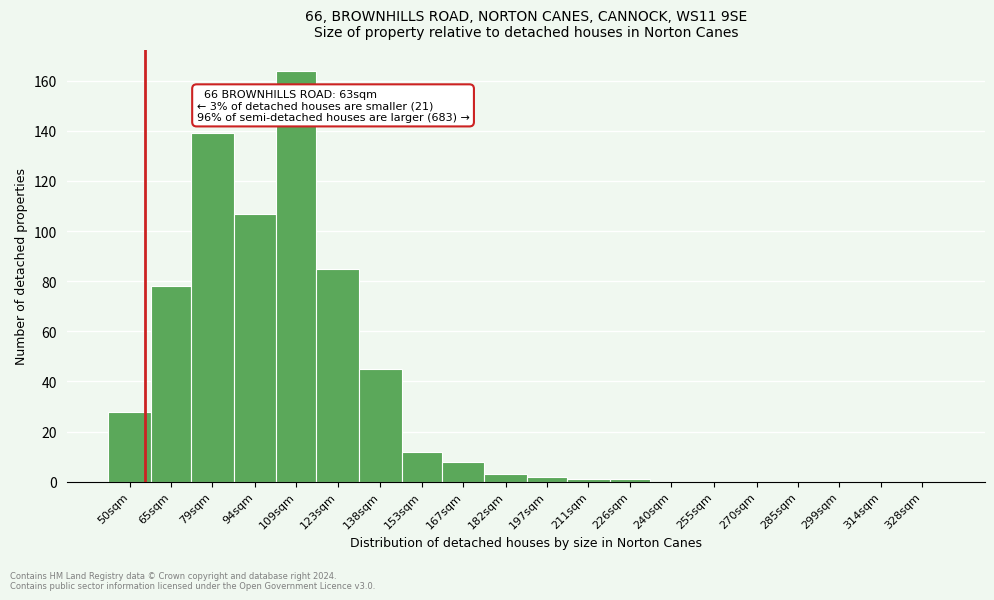

Reading left to right, transcribe all the data shown in this chart.

50sqm=28	65sqm=78	79sqm=139	94sqm=107	109sqm=164	123sqm=85	138sqm=45	153sqm=12	167sqm=8	182sqm=3	197sqm=2	211sqm=1	226sqm=1	240sqm=0	255sqm=0	270sqm=0	285sqm=0	299sqm=0	314sqm=0	328sqm=0